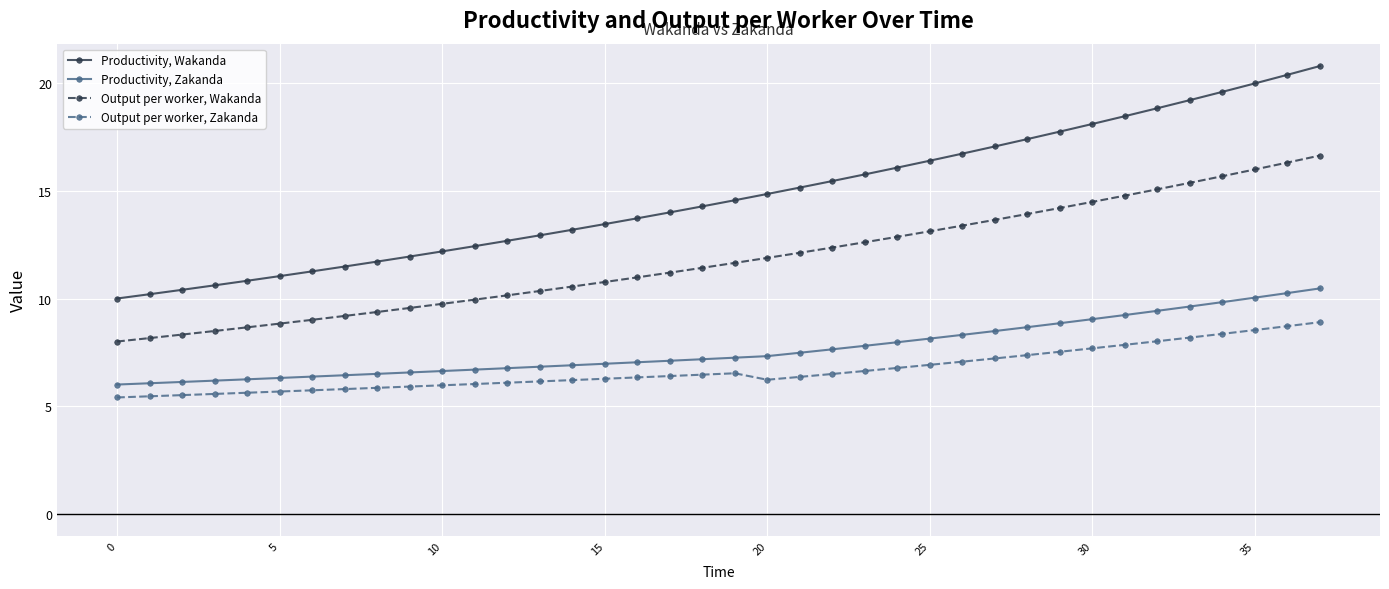

What is the difference between the maximum and second lowest values in the Productivity, Zakanda series?

4.4